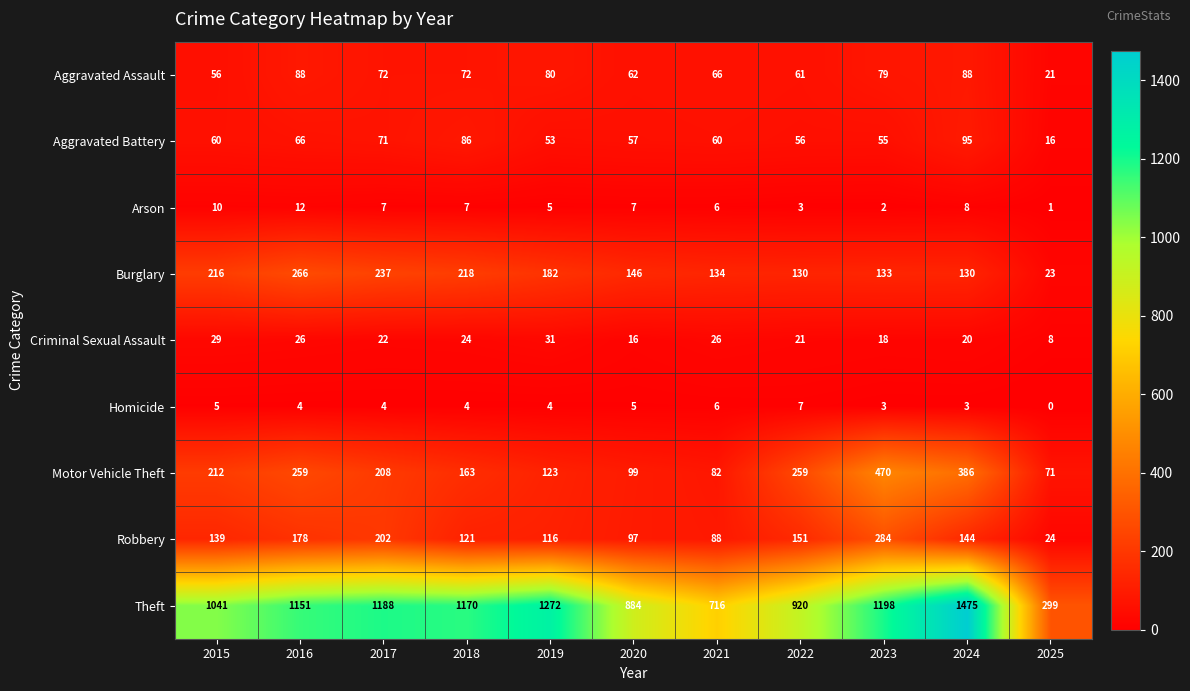

Is it true that Aggravated Assault equals 31 at 2024?

False